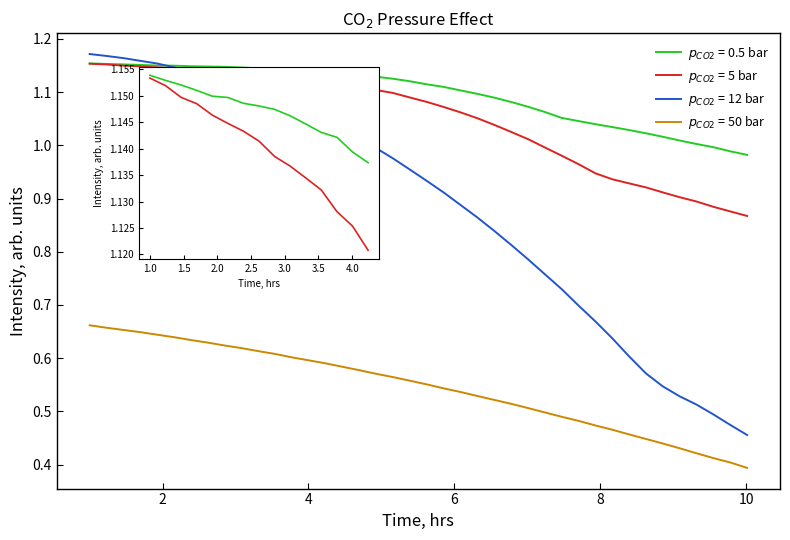

True or false: $p_{CO2}$ = 0.5 bar and $p_{CO2}$ = 50 bar intersect in this chart.

False